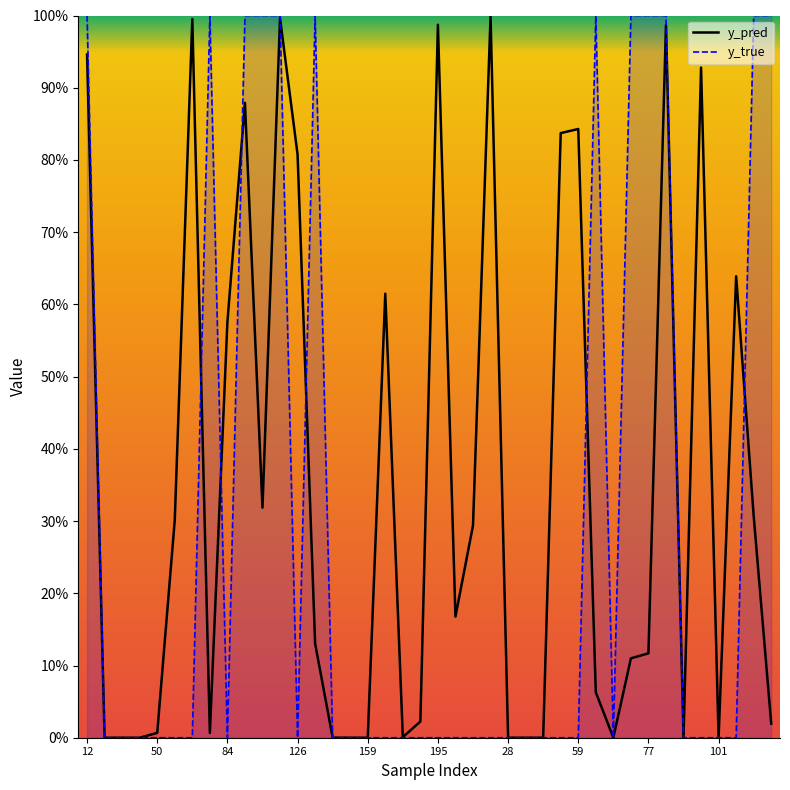

What is the difference between the maximum and minimum values in the y_true series?

1.0